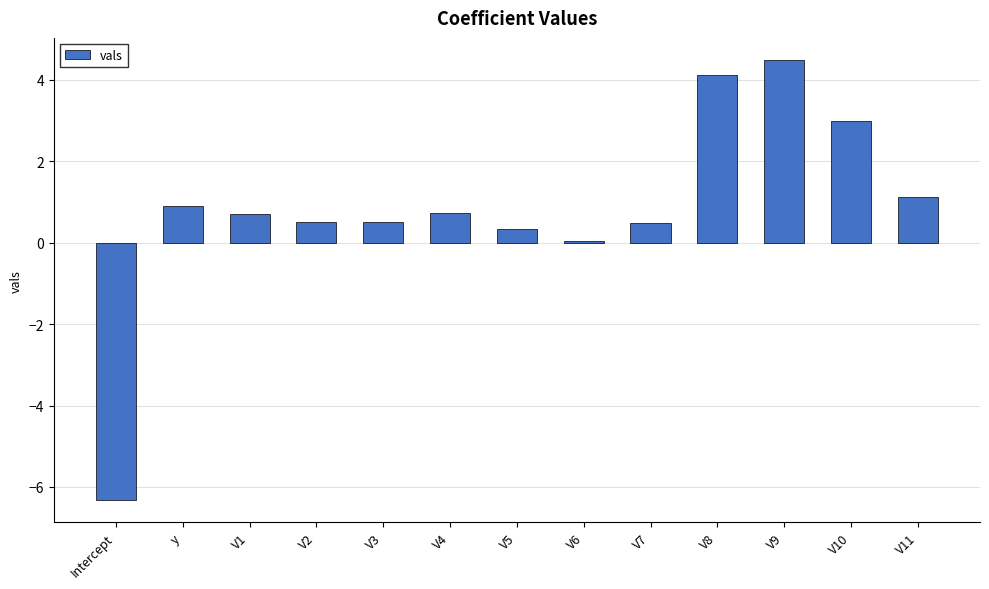

What is the greatest value displayed?

4.5